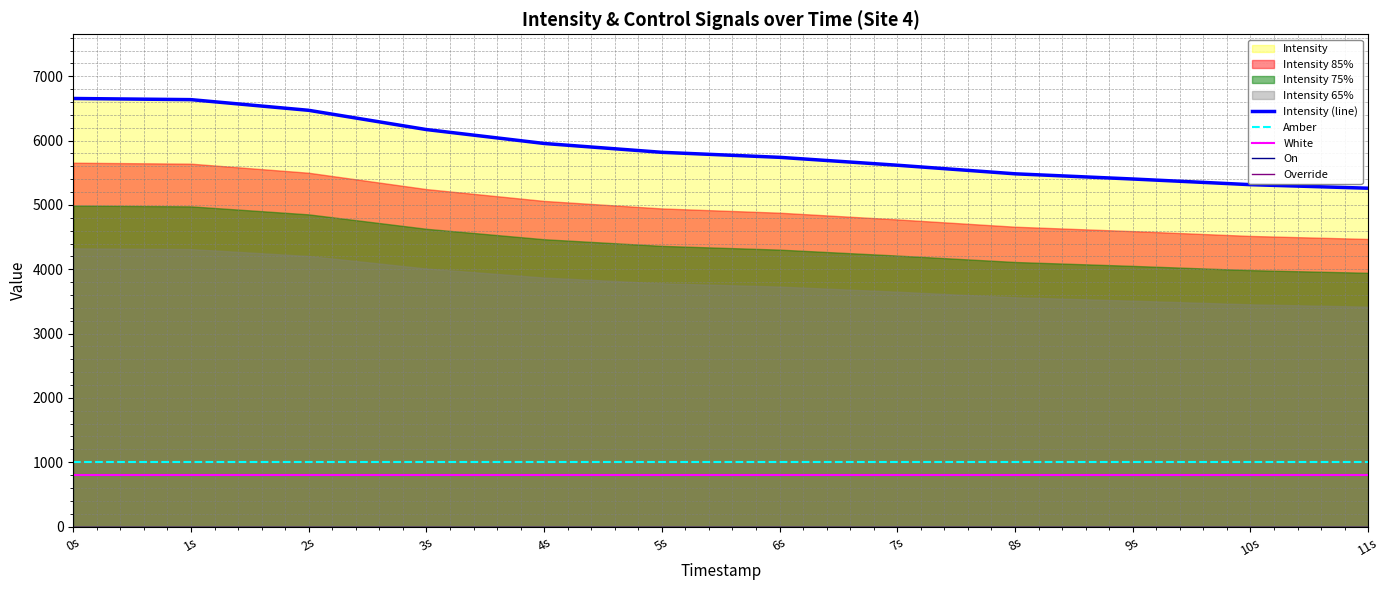

What is the minimum value for White?

798.5